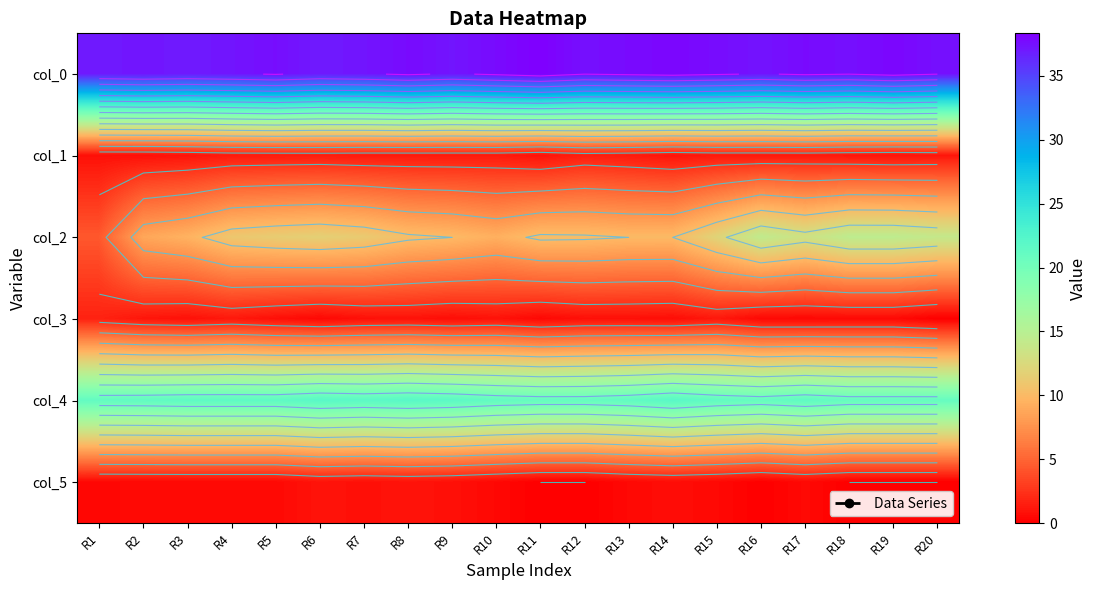

What is the total value across all series at R11?

71.1